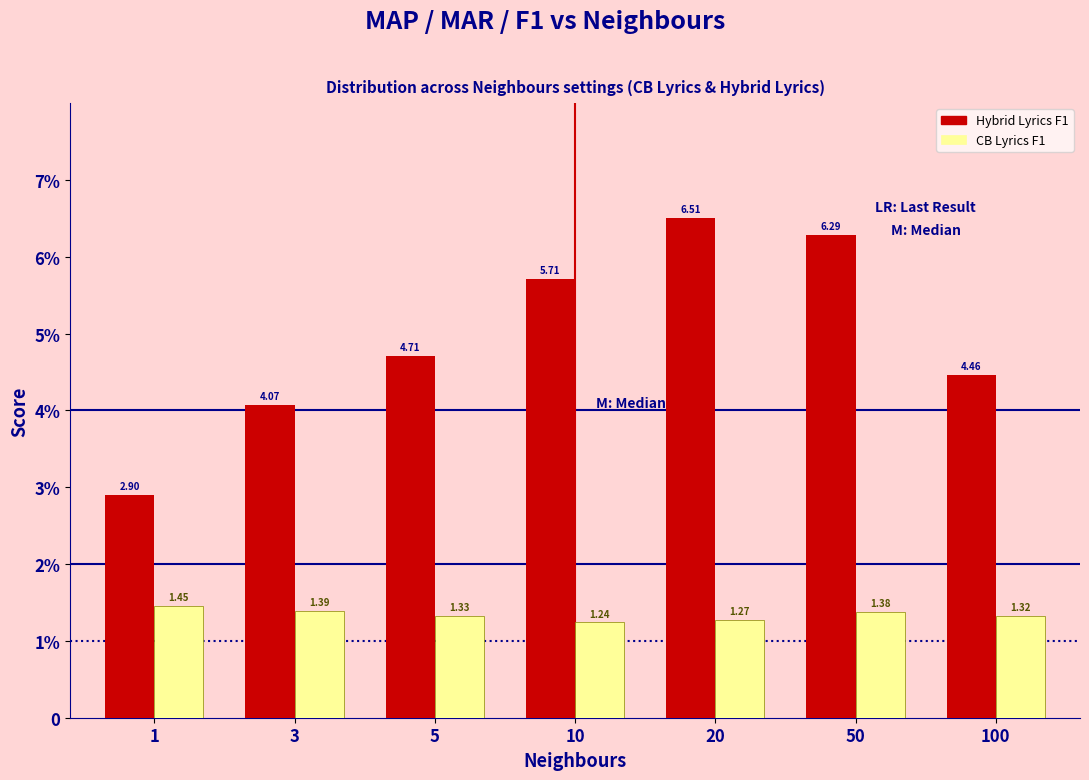

Are the bars horizontal?

No